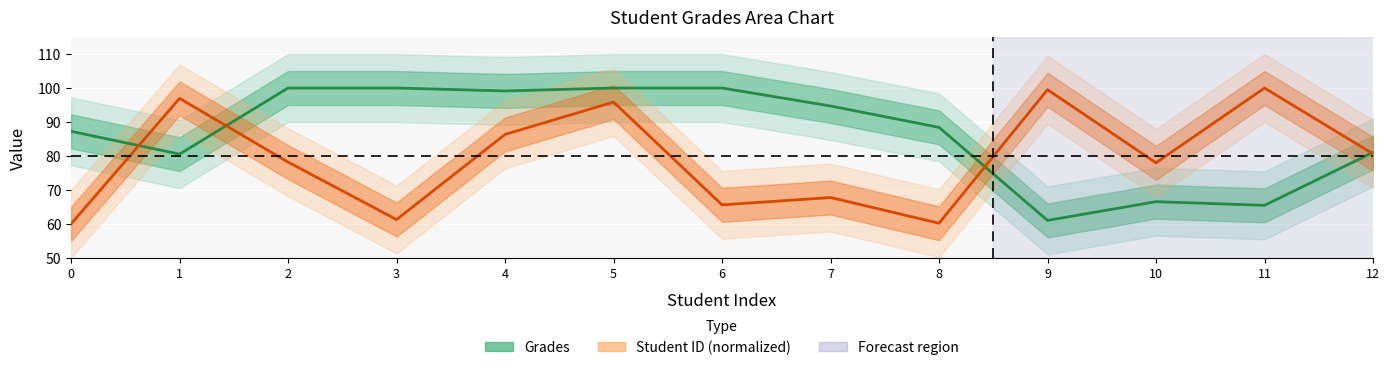

Reading left to right, what are all the values shown in this chart?

Grades: 87.3	80.5	100.0	100.0	99.1	100.0	100.0	94.7	88.4	61.0	66.5	65.5	81.0
Student ID (normalized): 60.0	97.0	78.2	61.3	86.3	95.9	65.6	67.8	60.2	99.5	78.0	100.0	80.6